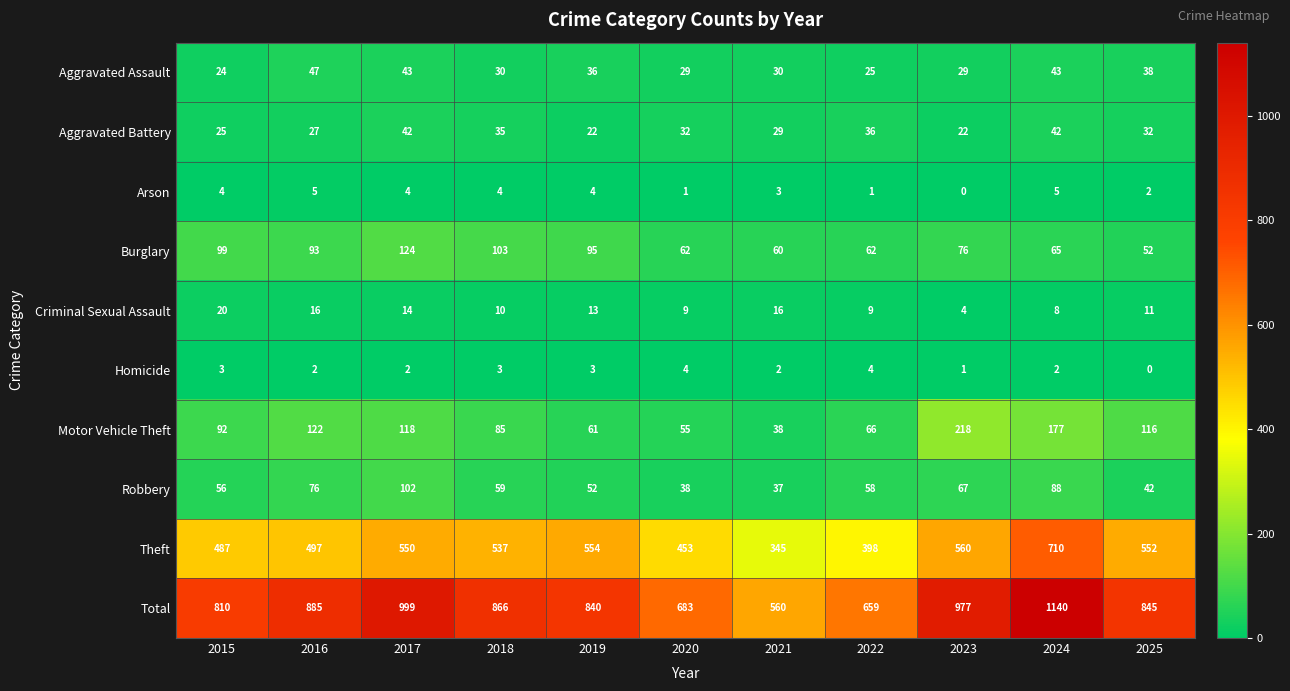

What is the spread (max minus min) of values at 2022?

658